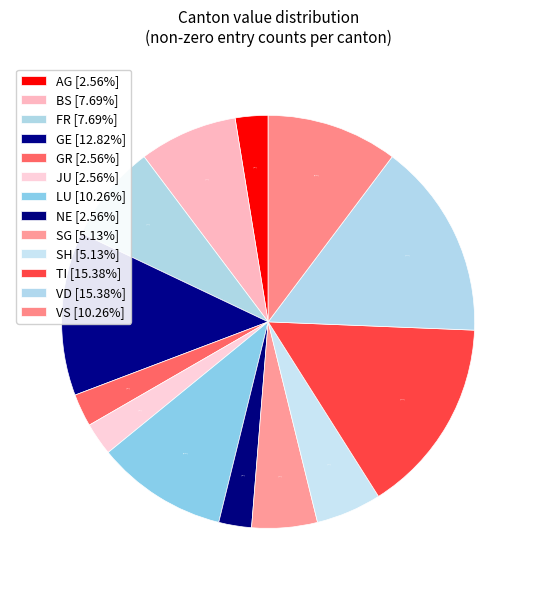

How many segments does this pie chart have?

13